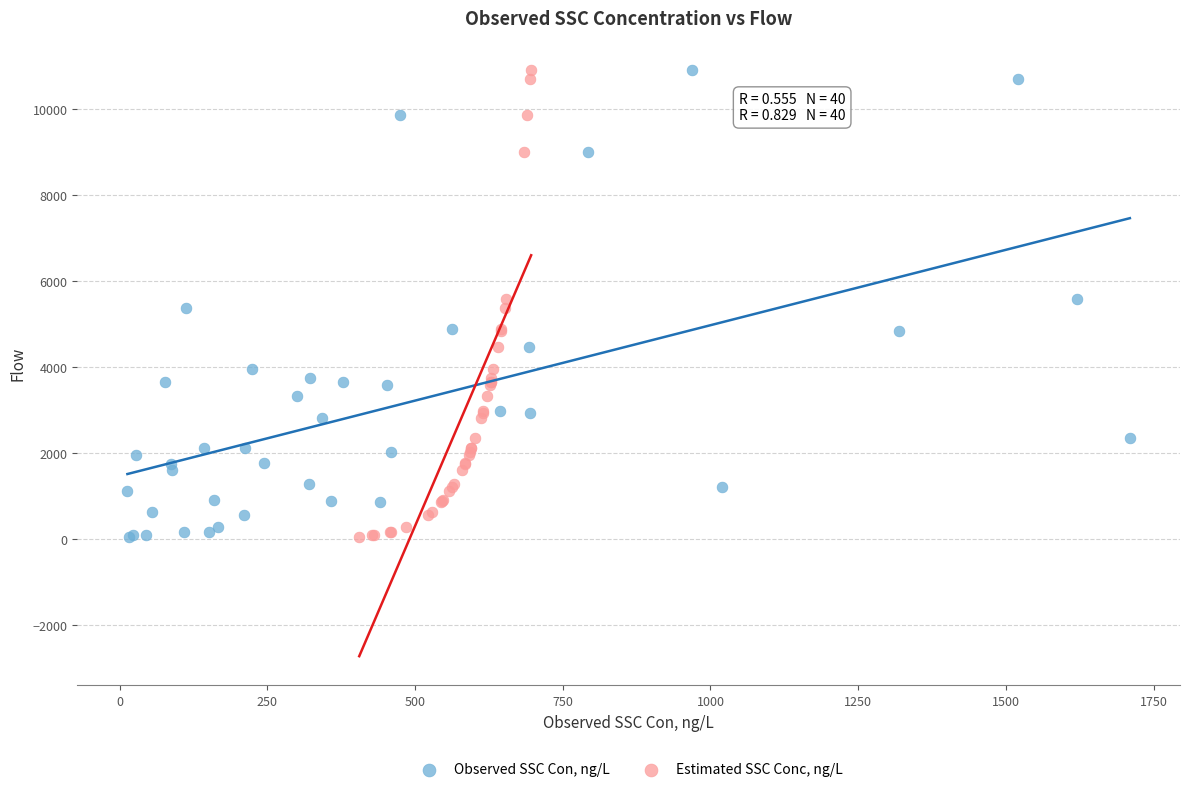

What are all the series names shown in the legend?

Observed SSC Con, ng/L, Estimated SSC Conc, ng/L